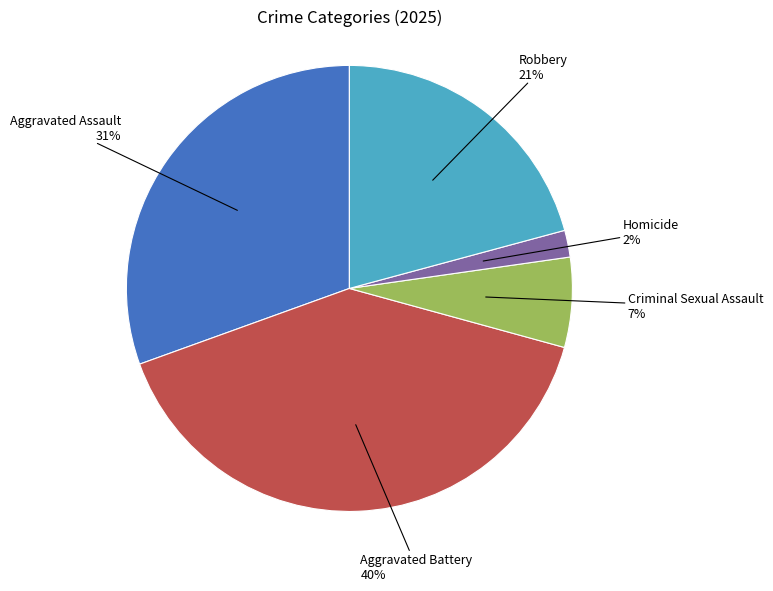

Do Criminal Sexual Assault and Homicide together represent more than half of the pie?

No